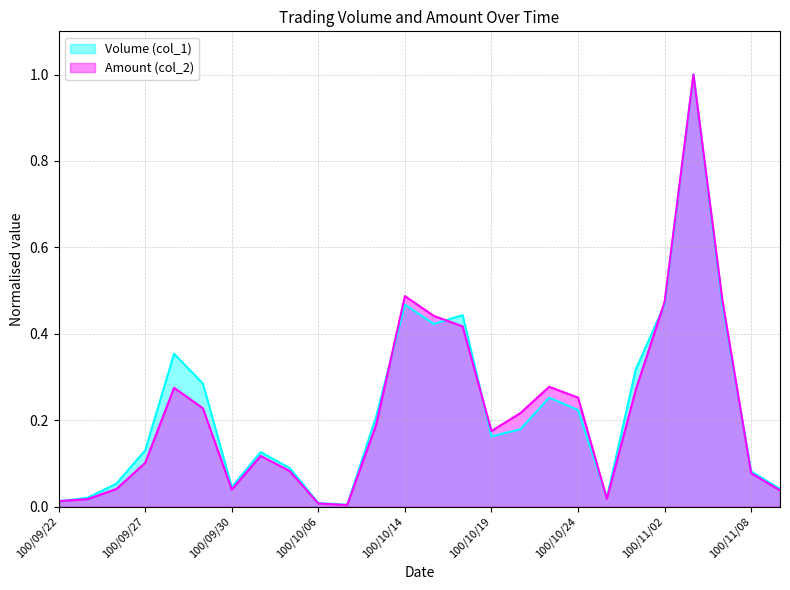

Count the number of categories in the chart.

26